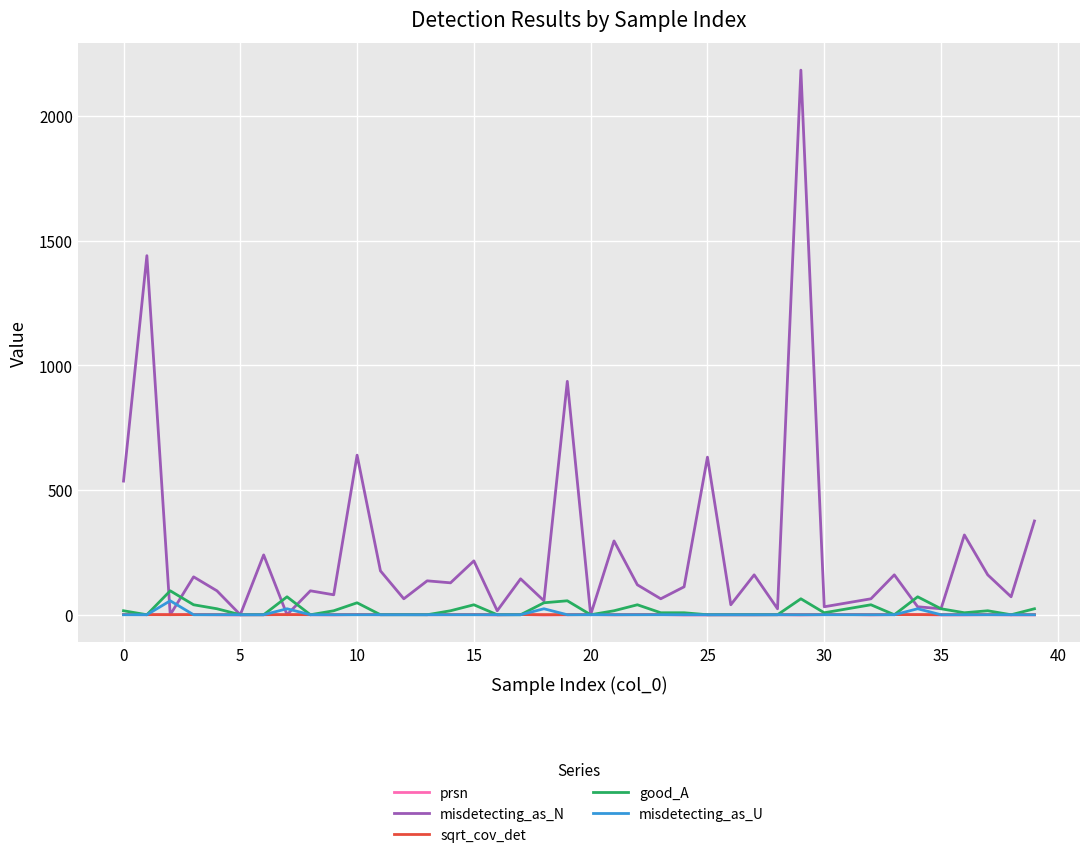

Does the chart display data point markers on the line(s)?

No